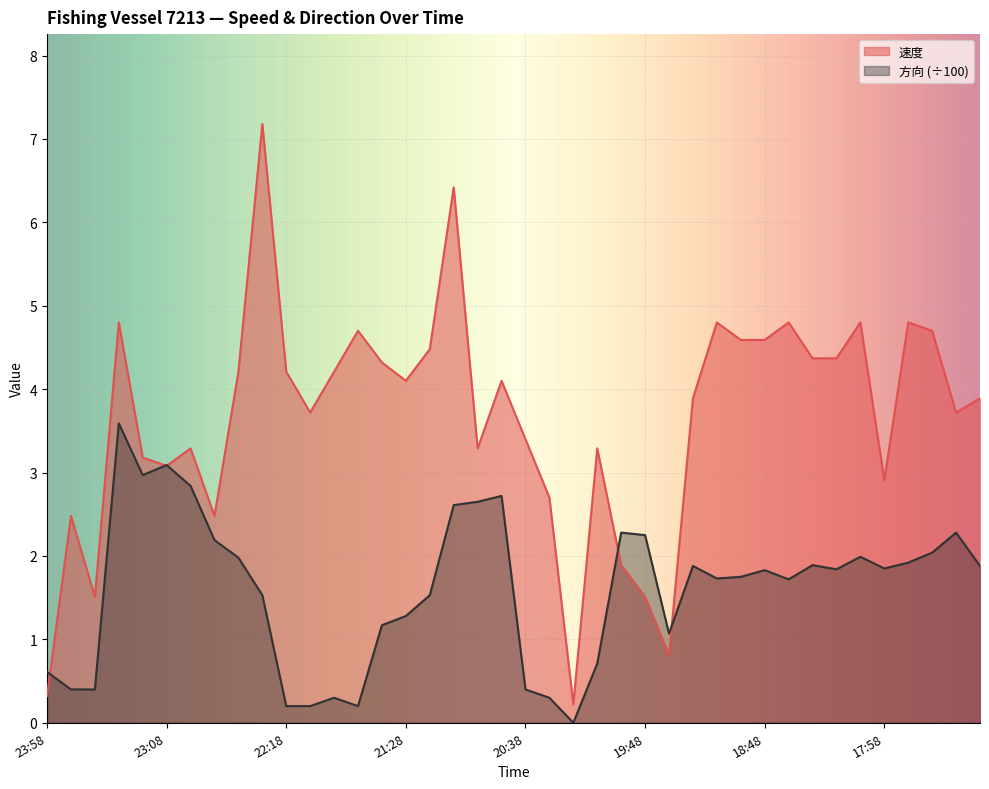

Where is 速度 nearest to the value 3?

23:08